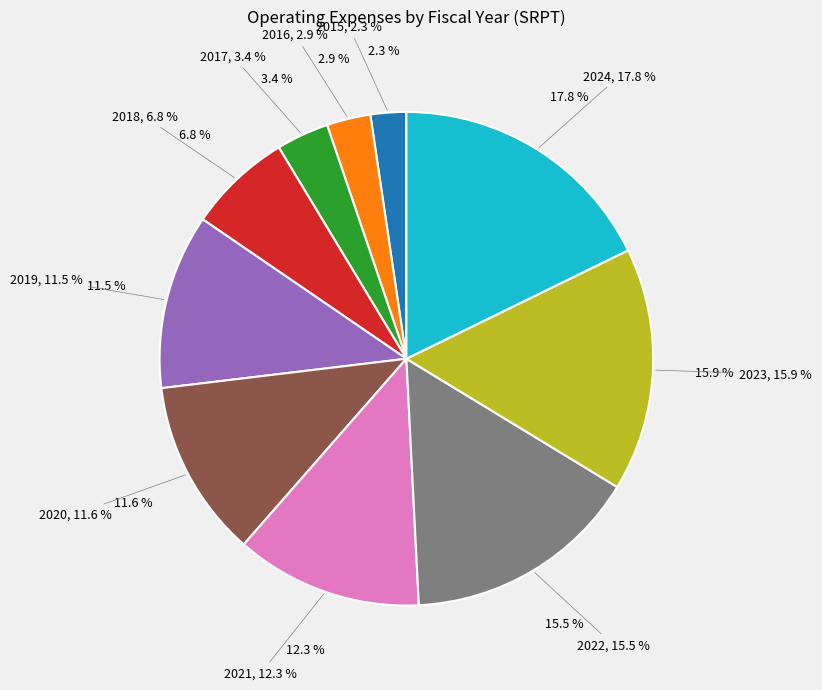

Count the number of slices in the pie.

10